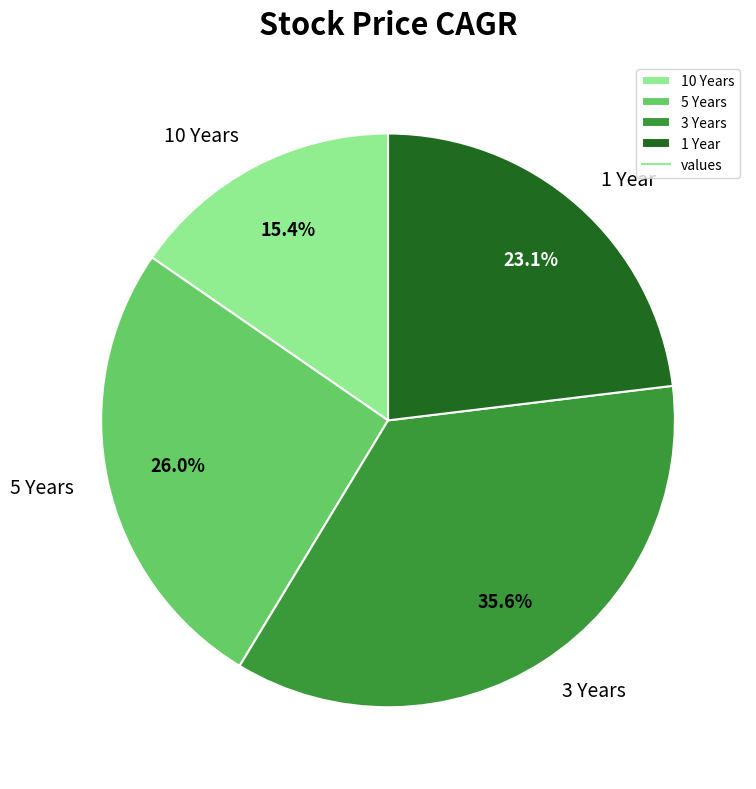

To the nearest percent, what is the combined percentage of 5 Years and 10 Years?

41%